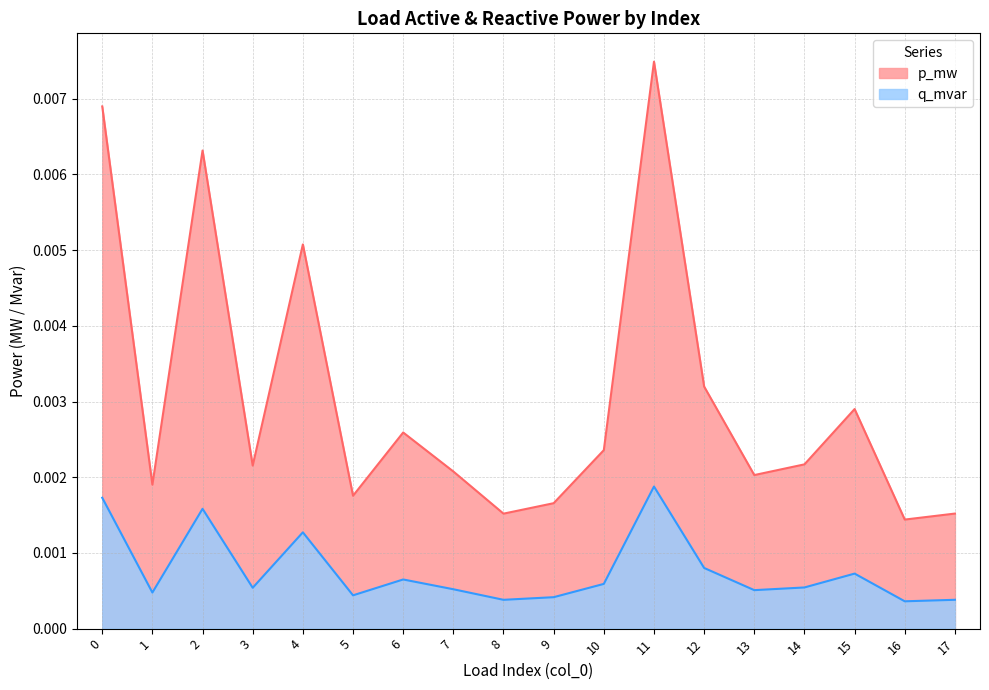

Between 0 and 5, which series saw the biggest shift?

p_mw